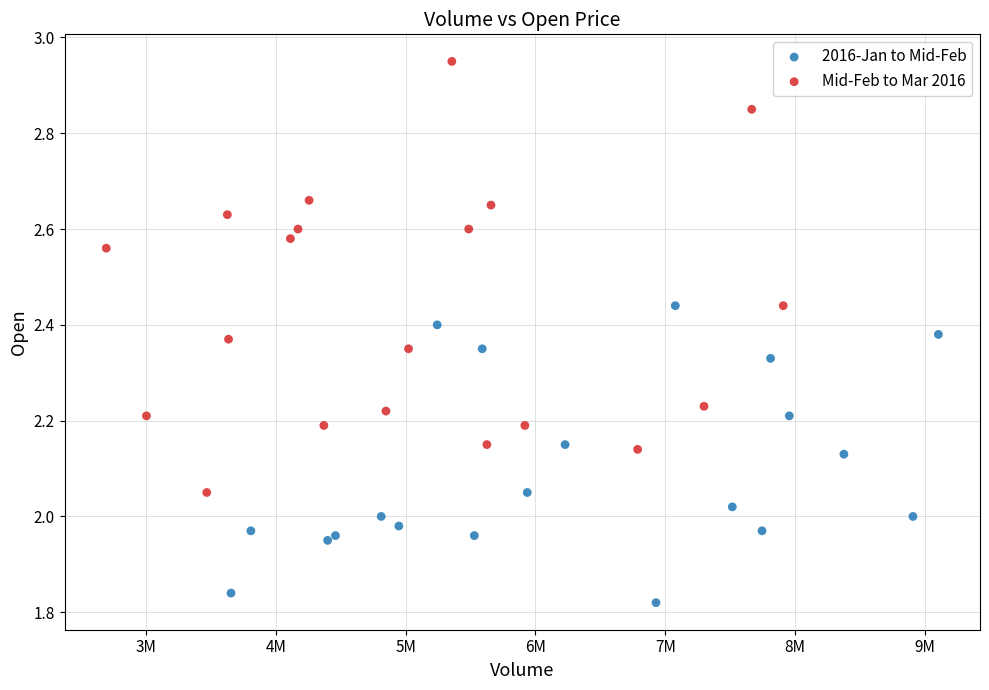

Which series reaches the maximum Y coordinate?

Mid-Feb to Mar 2016